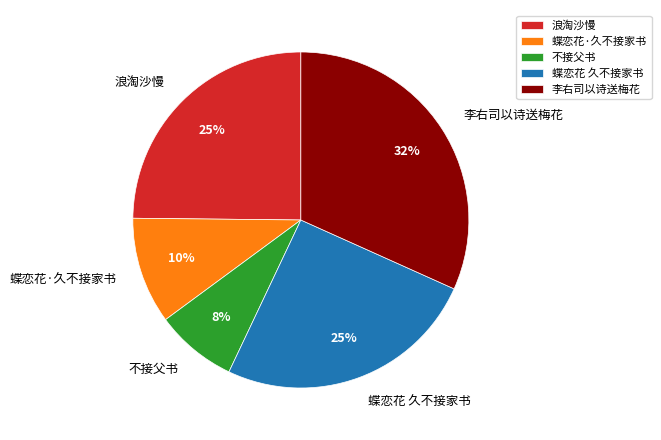

What is the smallest slice in the pie chart?

不接父书